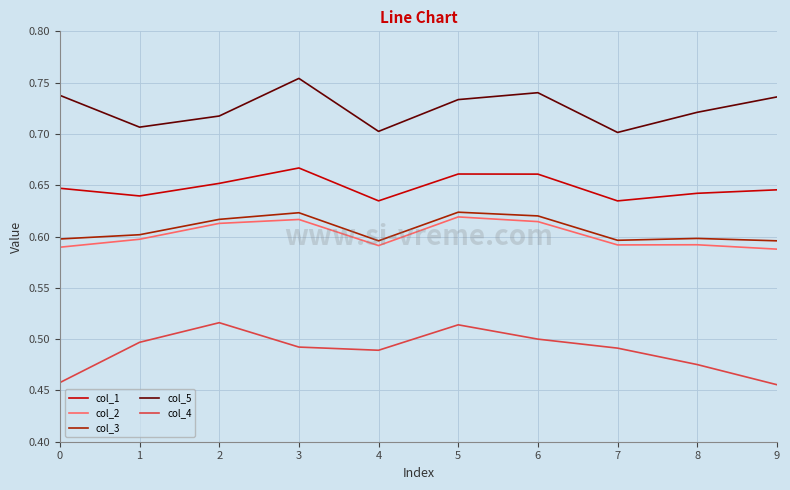

True or false: col_2 and col_5 intersect in this chart.

False